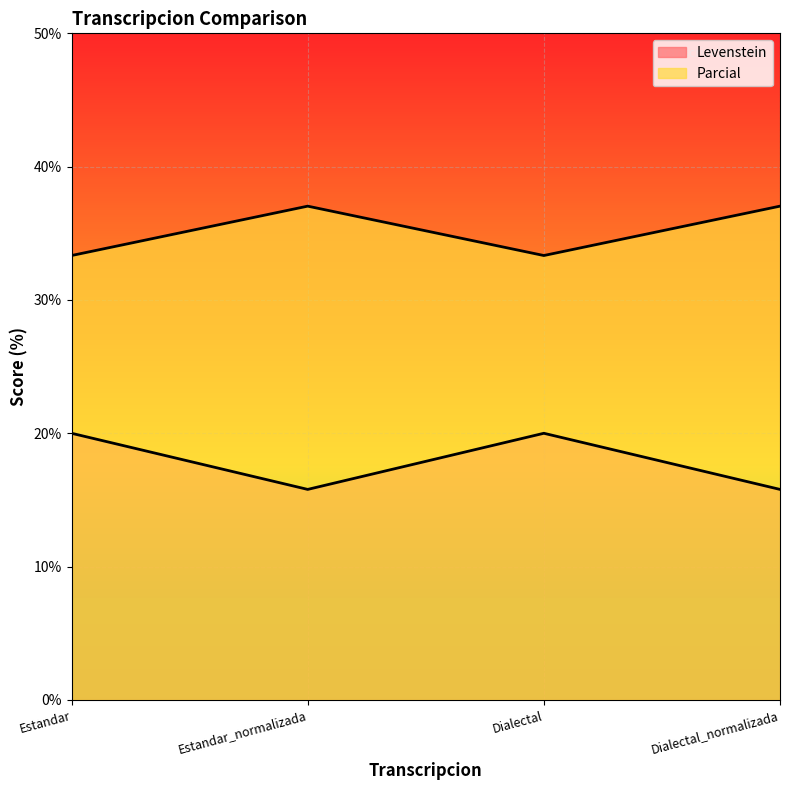

Where is the first local minimum for Levenstein?

Estandar_normalizada